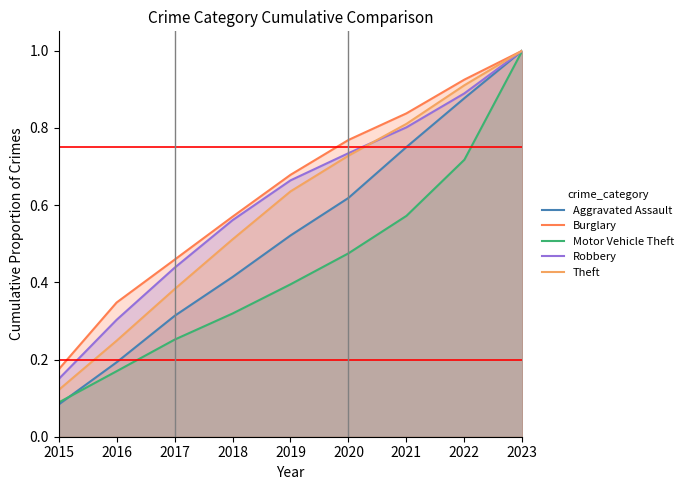

Reading left to right, list all the values displayed in this chart.

Aggravated Assault: 0.1	0.2	0.3	0.4	0.5	0.6	0.8	0.9	1.0
Burglary: 0.2	0.3	0.5	0.6	0.7	0.8	0.8	0.9	1.0
Motor Vehicle Theft: 0.1	0.2	0.3	0.3	0.4	0.5	0.6	0.7	1.0
Robbery: 0.1	0.3	0.4	0.6	0.7	0.7	0.8	0.9	1.0
Theft: 0.1	0.2	0.4	0.5	0.6	0.7	0.8	0.9	1.0